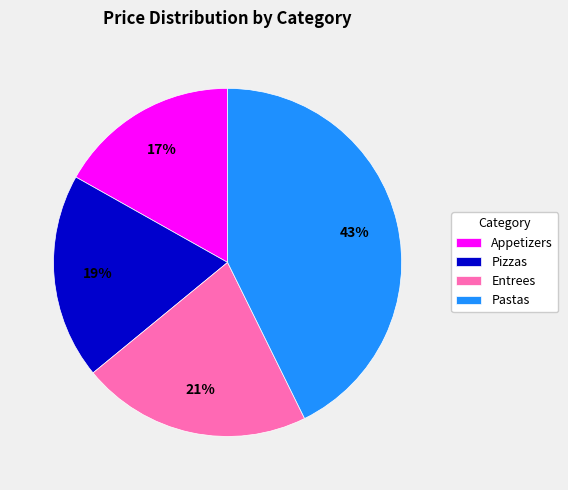

Between Entrees and Pastas, which is larger?

Pastas